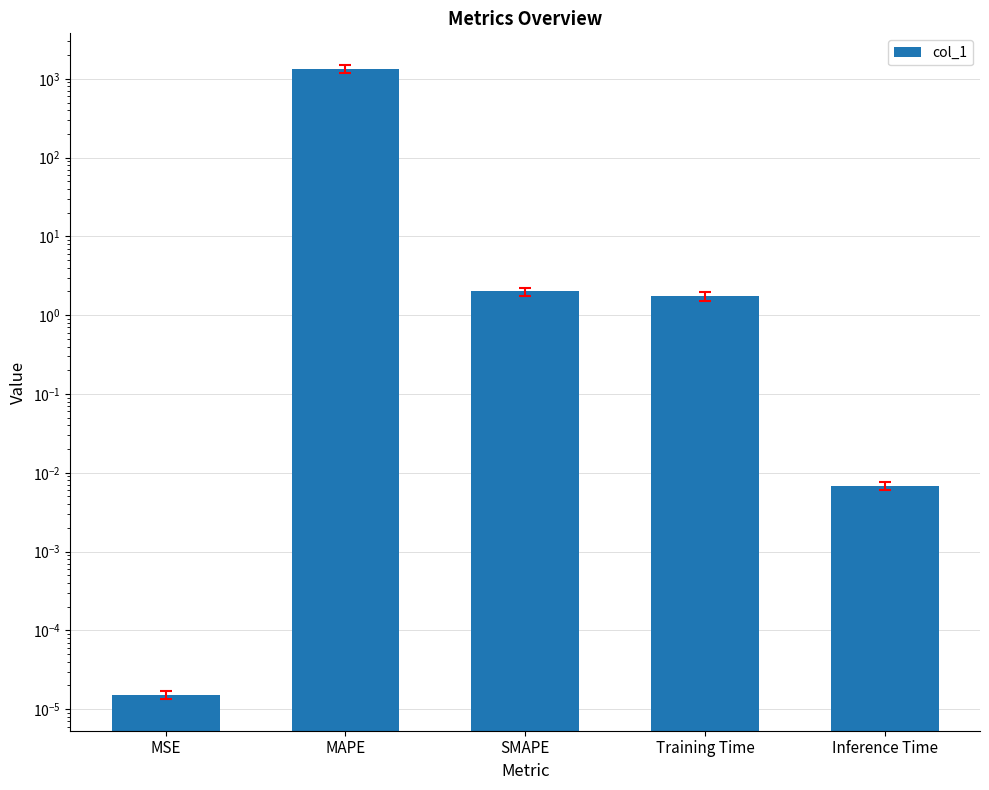

At which category does the chart reach its peak across all series?

MAPE